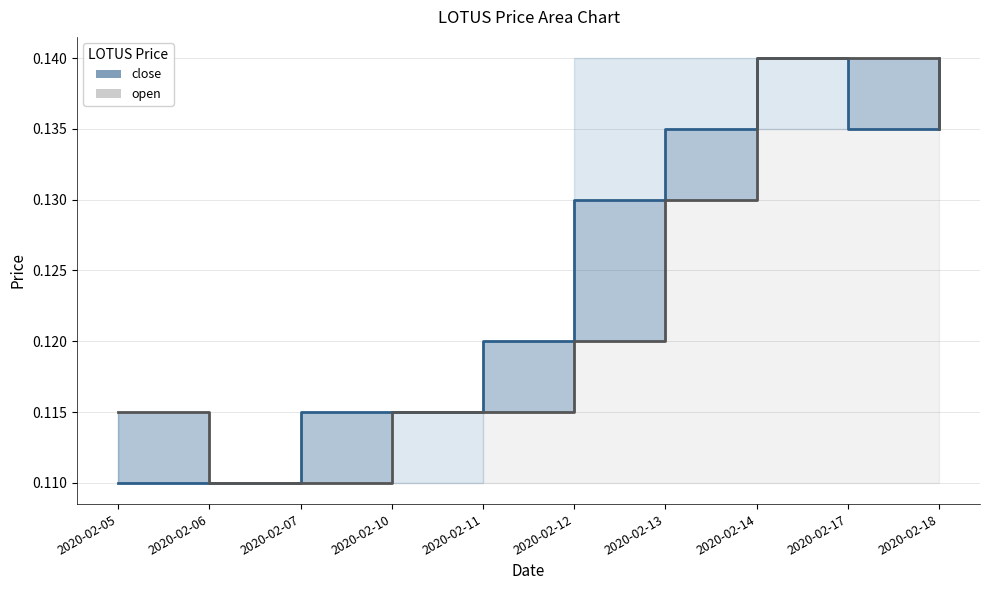

What are all the series names shown in the legend?

close, open (line)